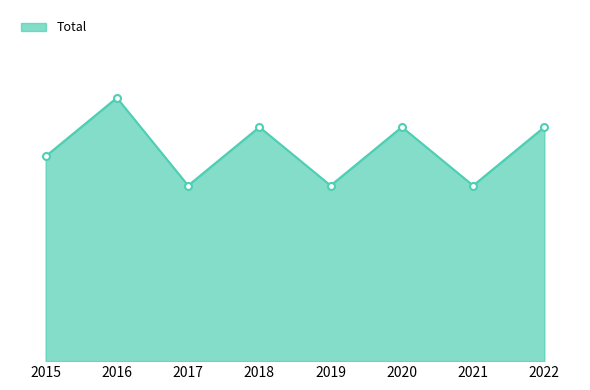

Does the chart have visible grid lines?

No